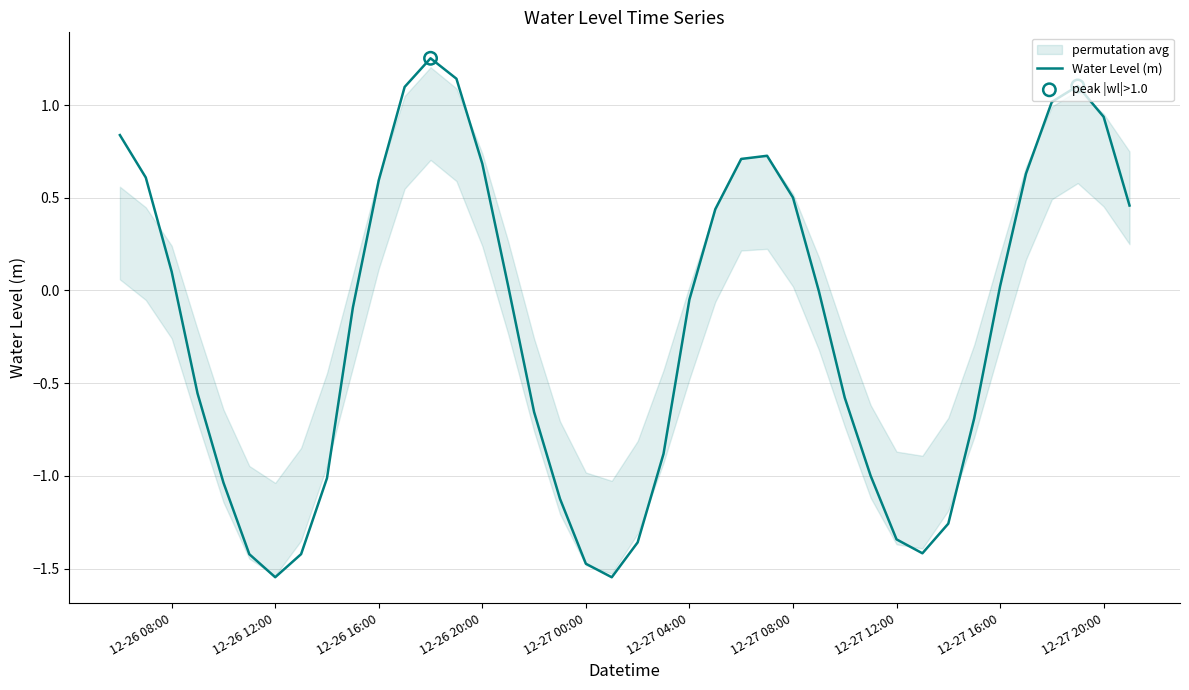

What is the change in value from 12-26 12:00 to 12-27 20:00?

+2.5